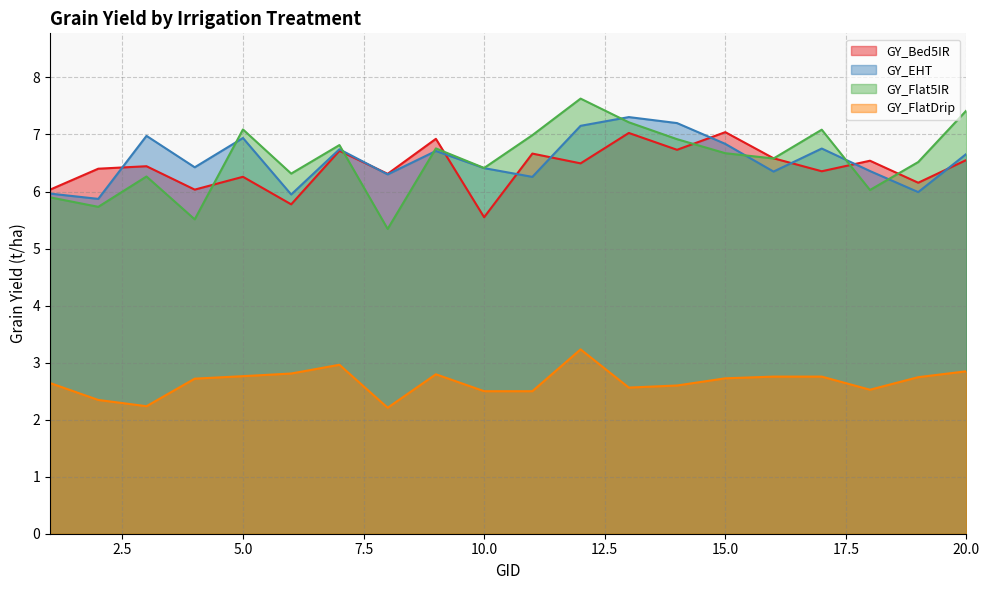

What is the approximate value of GY_Bed5IR at 1?

6.0